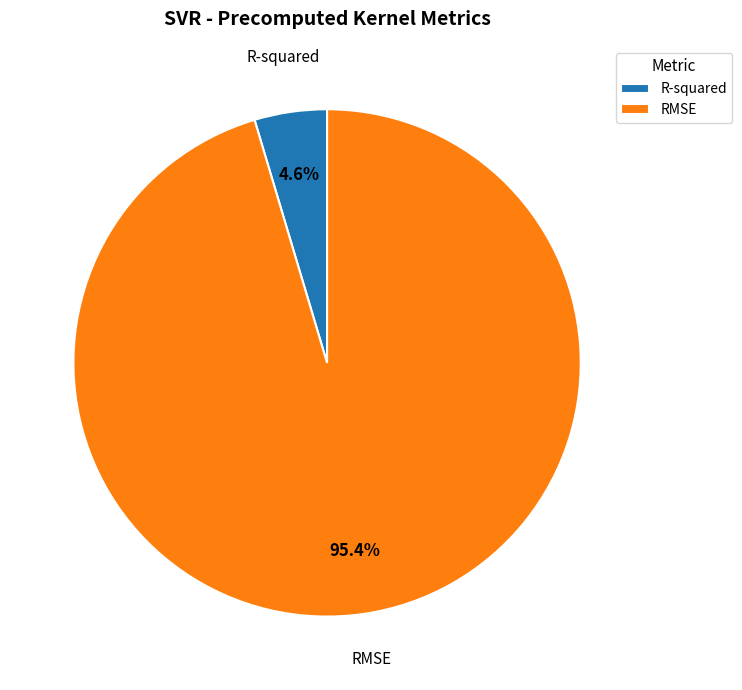

Between R-squared and RMSE, which is larger?

RMSE